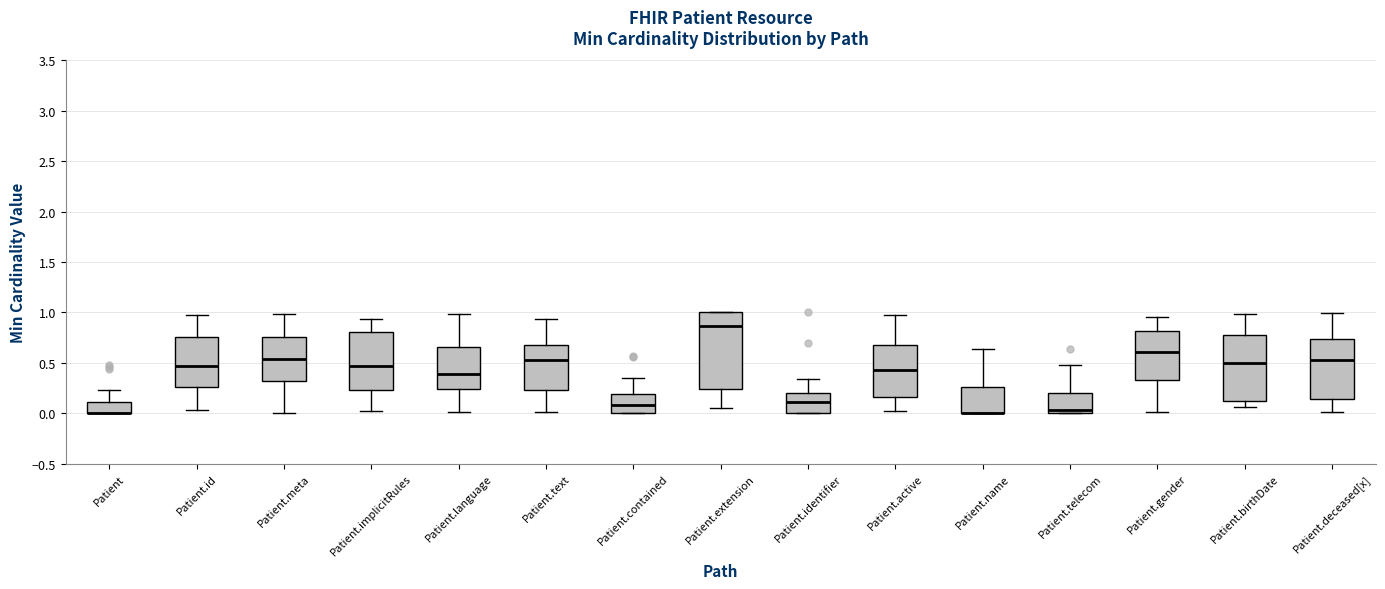

Reading left to right, read every box against the y-axis: the position of its median line, the range the box covers, and the ends of its whiskers. The values are not printed on the chart, so give them approximately, as read against the axis.

Patient: median 0.00 (drawn on the box's lower edge), box 0.00 to 0.10, whiskers 0.00 to 0.25
Patient.id: median 0.45, box 0.25 to 0.75, whiskers 0.05 to 0.95
Patient.meta: median 0.55, box 0.30 to 0.75, whiskers 0.00 to 1.00
Patient.implicitRules: median 0.45, box 0.25 to 0.80, whiskers 0.05 to 0.95
Patient.language: median 0.40, box 0.25 to 0.65, whiskers 0.00 to 1.00
Patient.text: median 0.50, box 0.25 to 0.65, whiskers 0.00 to 0.95
Patient.contained: median 0.10, box 0.00 to 0.20, whiskers 0.00 to 0.35
Patient.extension: median 0.85, box 0.25 to 1.00, whiskers 0.05 to 1.00
Patient.identifier: median 0.10, box 0.00 to 0.20, whiskers 0.00 to 0.35
Patient.active: median 0.40, box 0.15 to 0.70, whiskers 0.05 to 1.00
Patient.name: median 0.00 (drawn on the box's lower edge), box 0.00 to 0.25, whiskers 0.00 to 0.65
Patient.telecom: median 0.05, box 0.00 to 0.20, whiskers 0.00 to 0.50
Patient.gender: median 0.60, box 0.35 to 0.80, whiskers 0.00 to 0.95
Patient.birthDate: median 0.50, box 0.10 to 0.75, whiskers 0.05 to 1.00
Patient.deceased[x]: median 0.55, box 0.15 to 0.75, whiskers 0.00 to 1.00